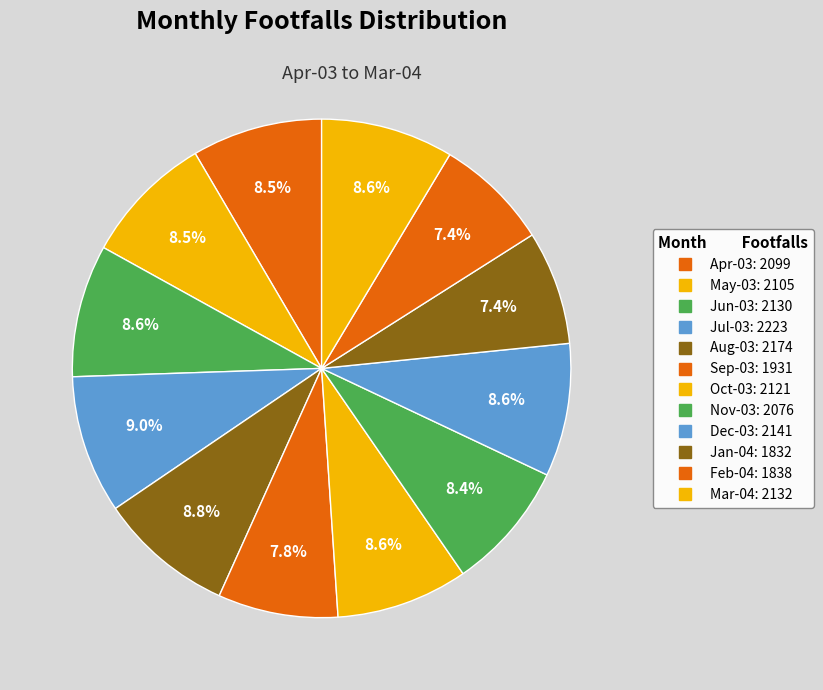

How many slices are in this pie chart?

12